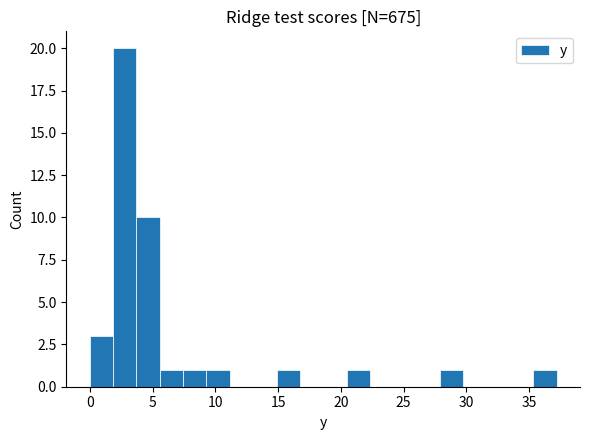

Read against the x-axis, roughly where is the centre of the tallest bar?

3.0